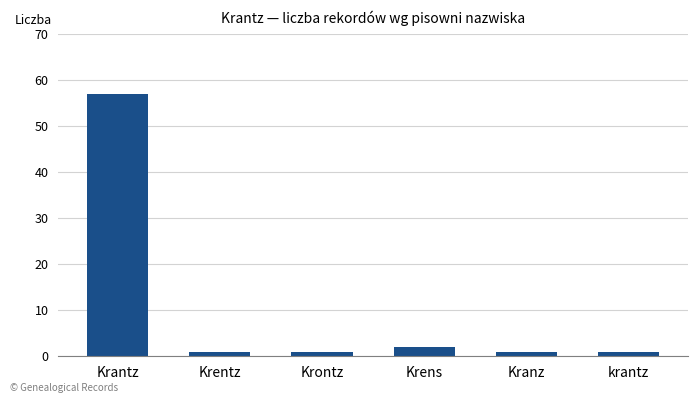

What is the difference between the maximum and minimum values?

56